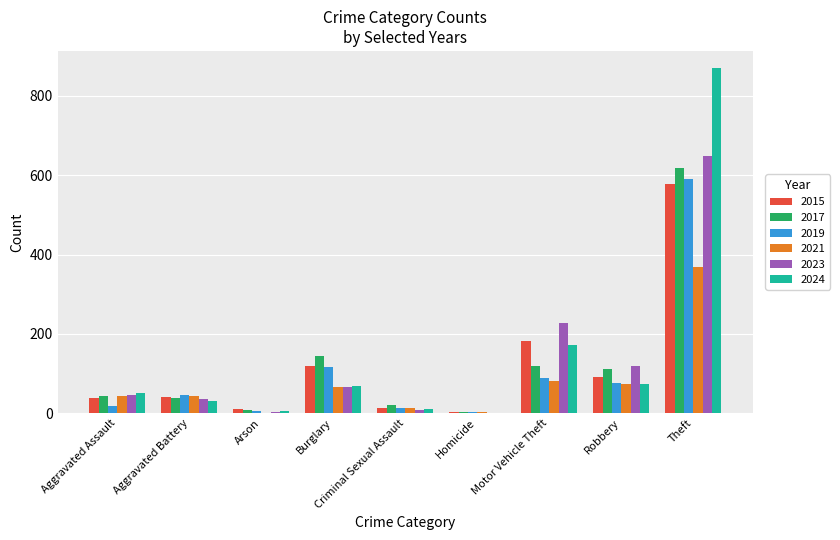

Does the chart contain stacked bars?

No